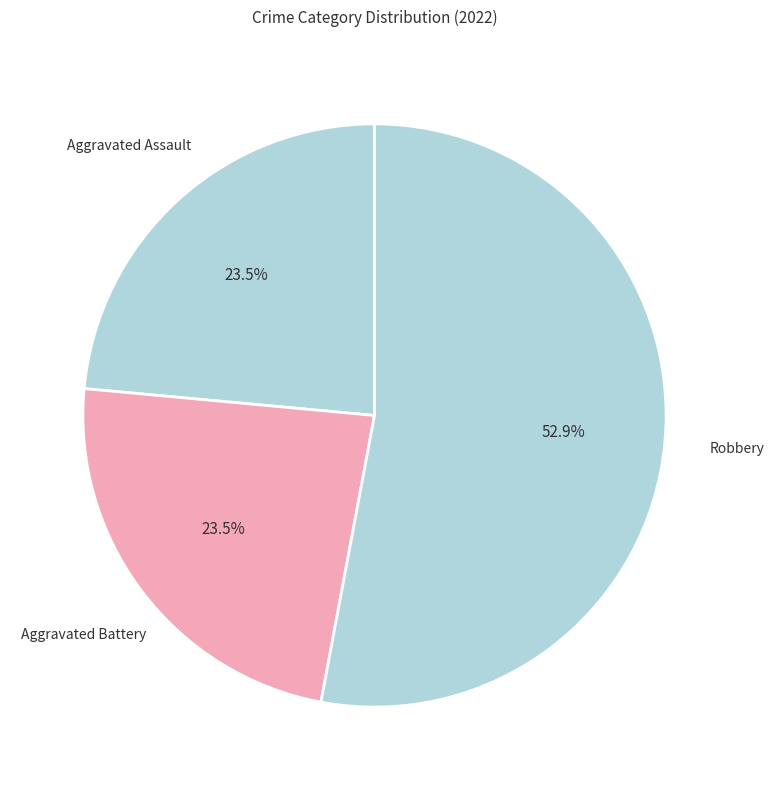

How many segments does this pie chart have?

3